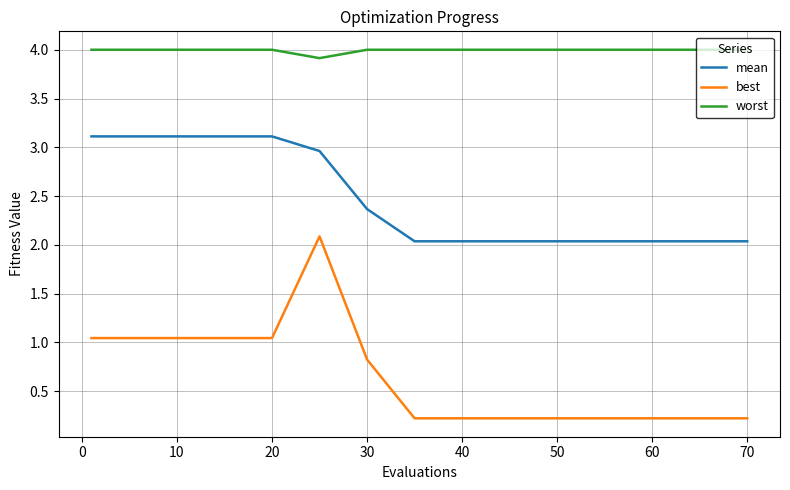

Which series has the largest total across all categories?

worst